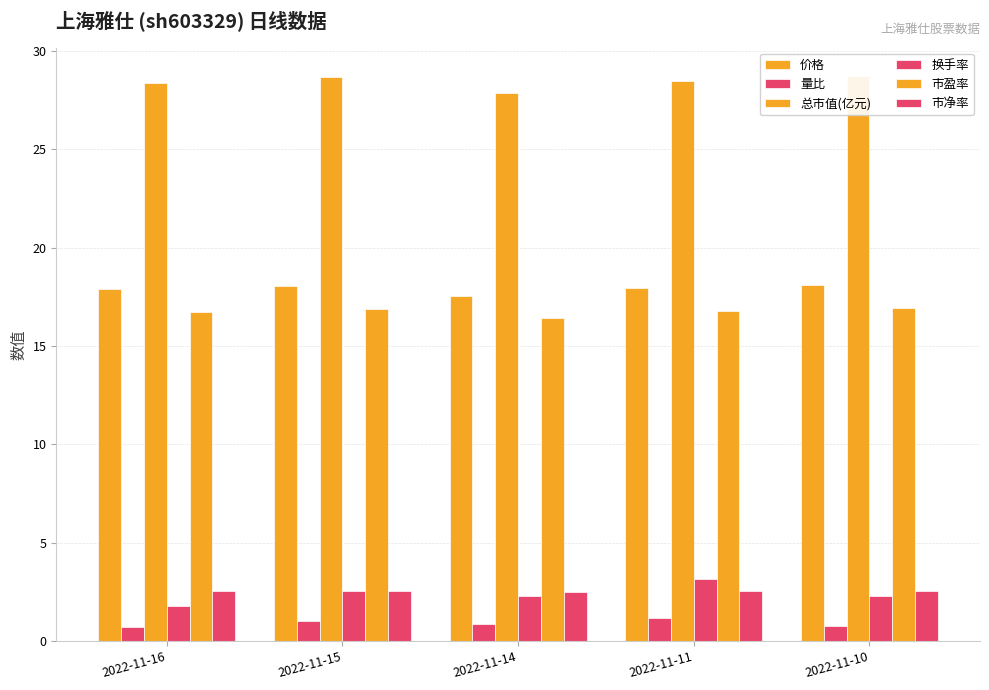

Is it true that 换手率 equals 4.2 at 2022-11-11?

False